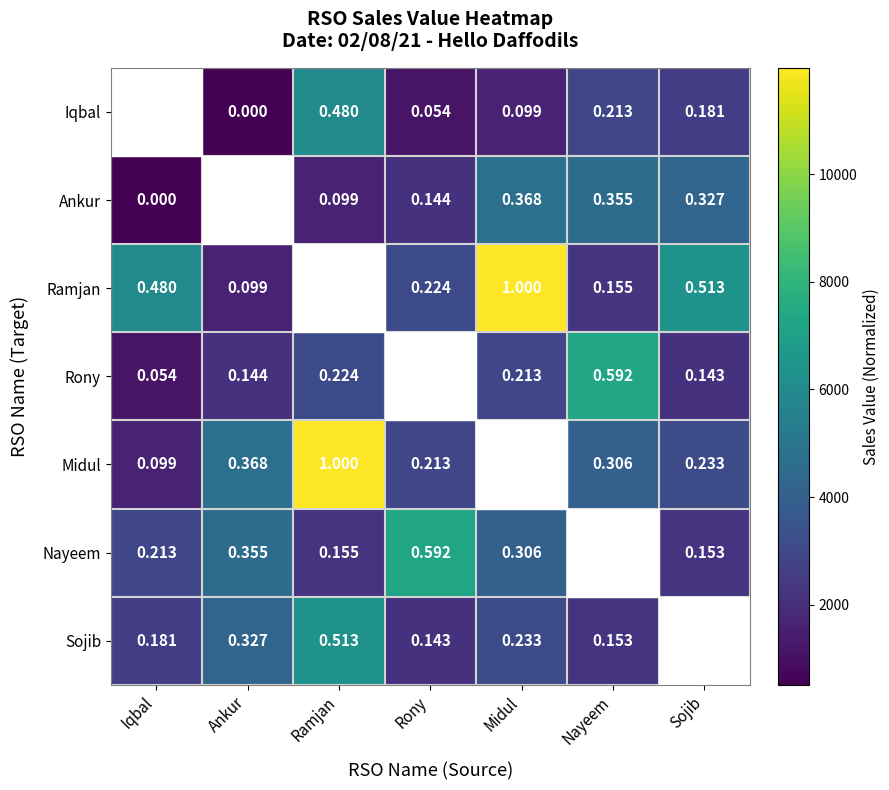

What is the total value across all series at Midul?

33517